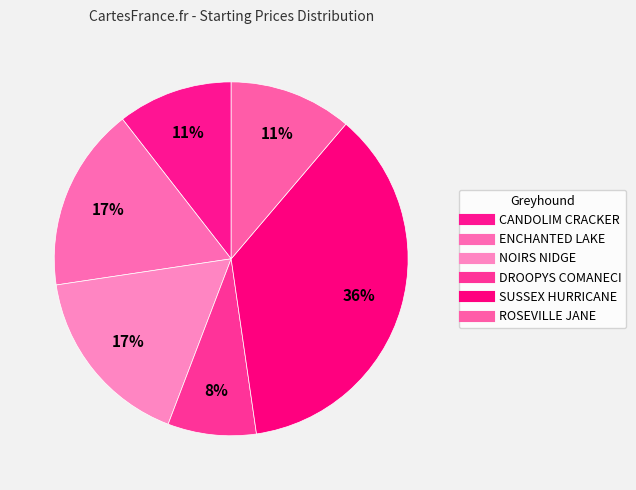

What percentage do ENCHANTED LAKE and CANDOLIM CRACKER together represent?

27.4%